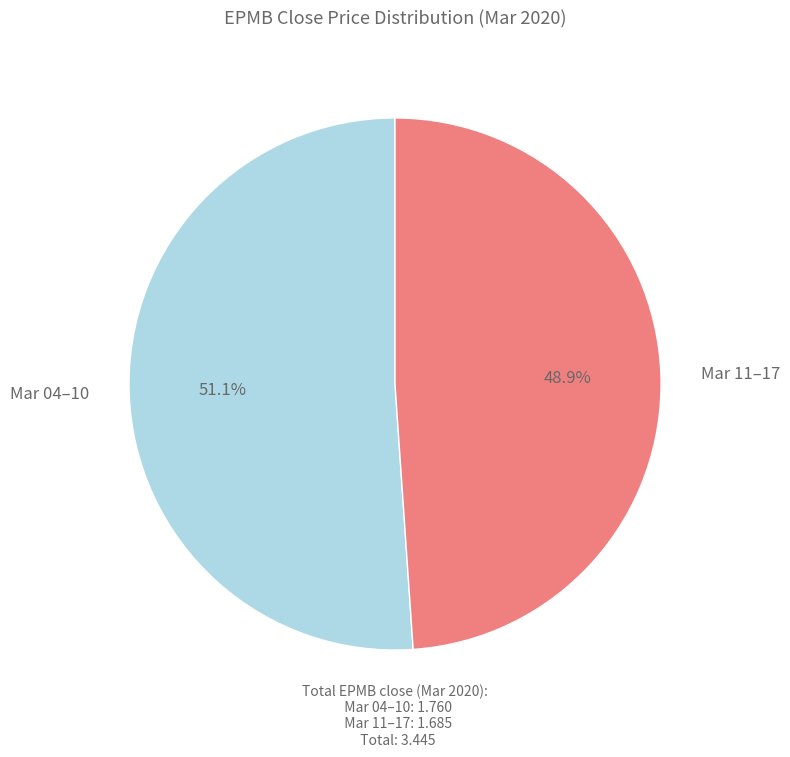

Does any single category account for the majority?

Yes